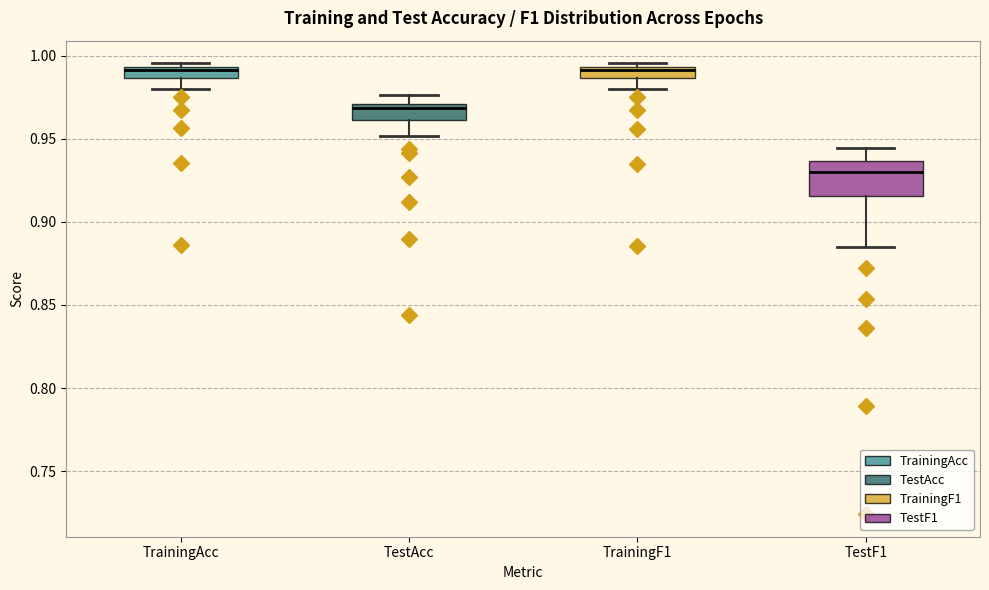

Comparing the boxes themselves (not the whiskers), which one is the tallest?

TestF1